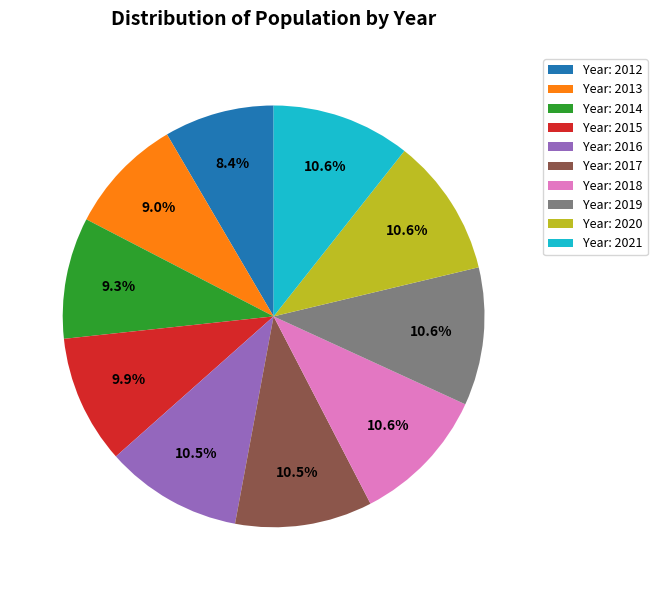

How many segments does this pie chart have?

10